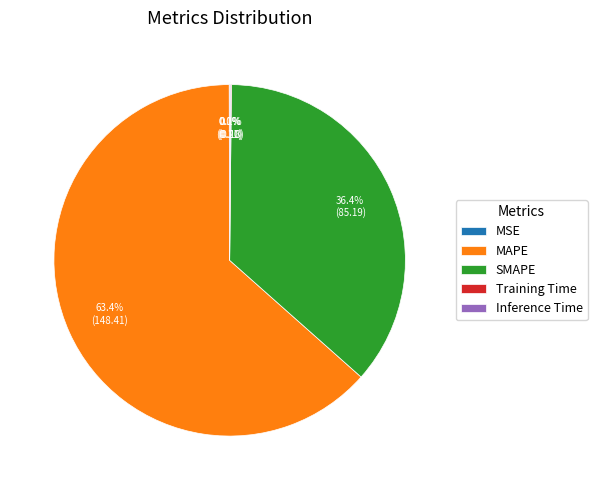

Which slice is the largest?

MAPE